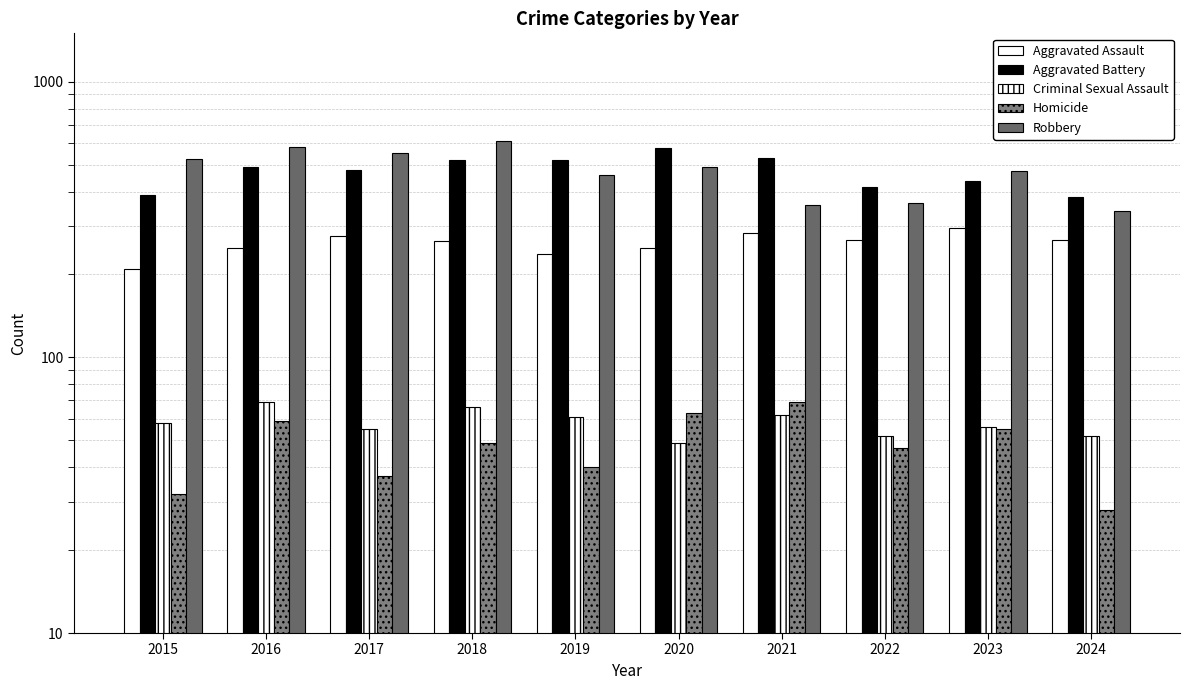

Where does the Aggravated Battery series first go above 491?

2018